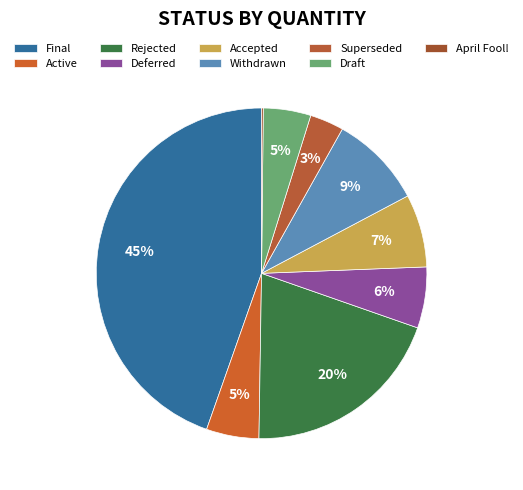

Count the number of slices in the pie.

9